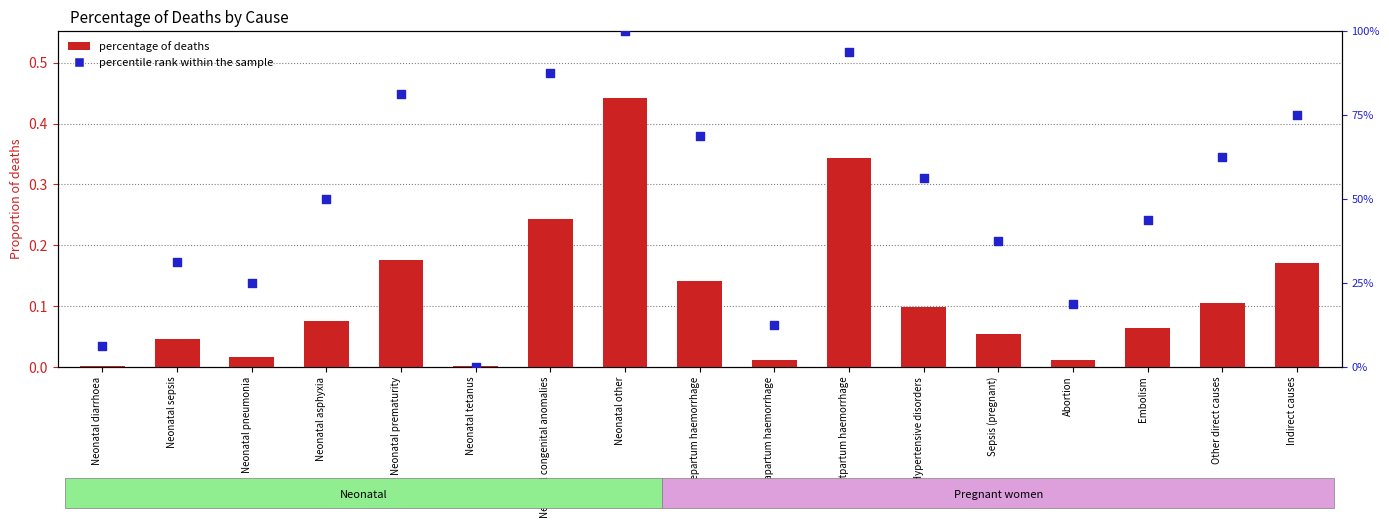

Which series has the largest total across all categories?

percentile rank within the sample